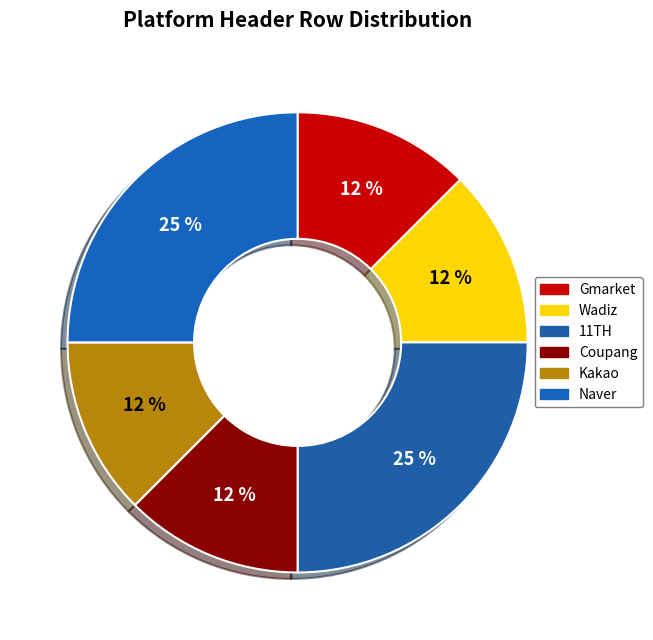

Does Wadiz account for over 50% of the chart?

No